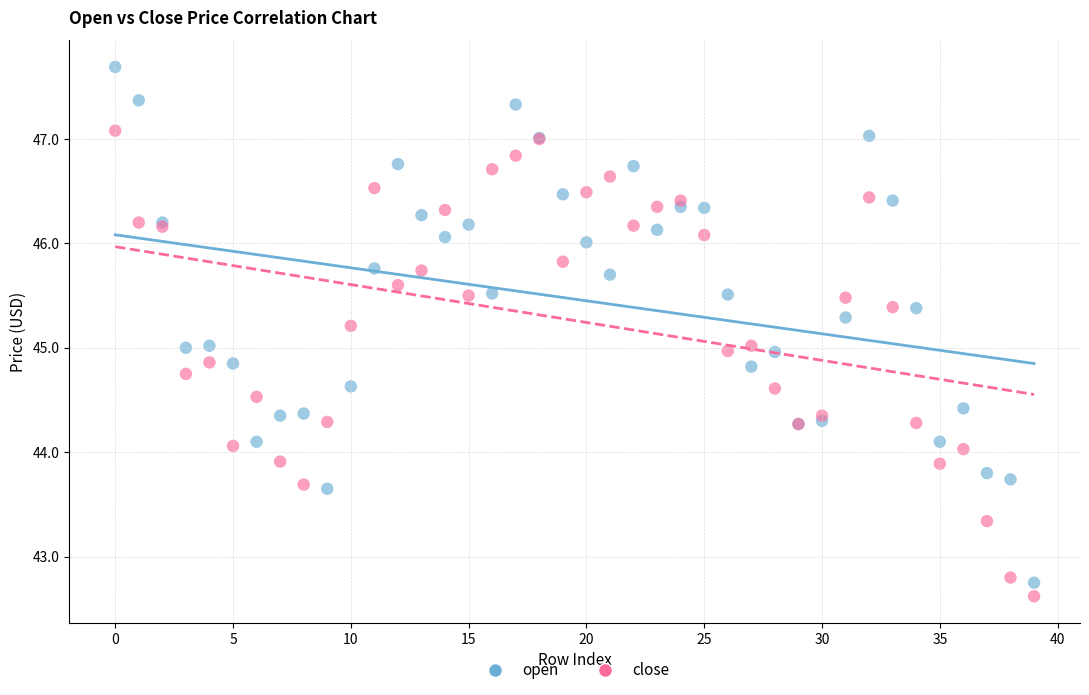

Which series reaches the maximum Y coordinate?

open